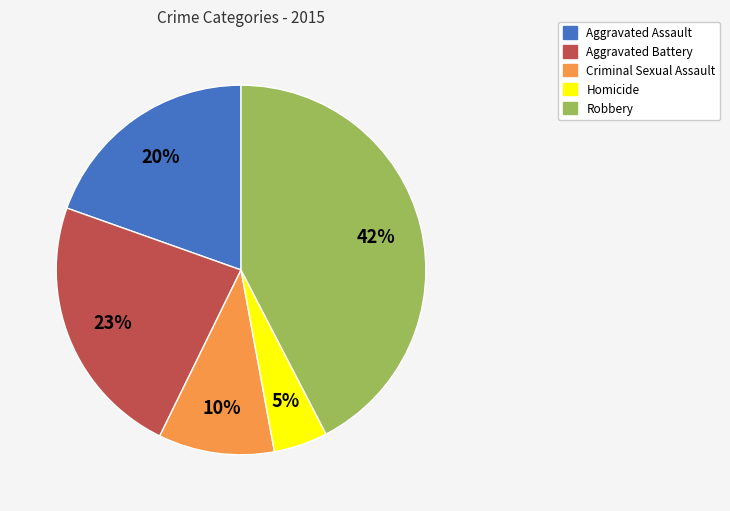

How many slices are in this pie chart?

5